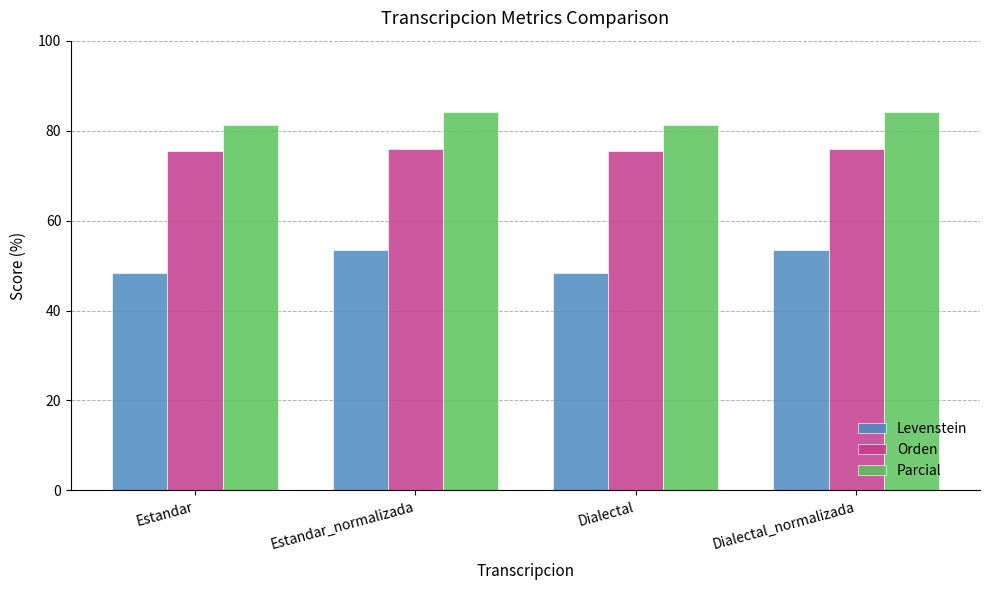

Which series has the widest spread of values?

Levenstein